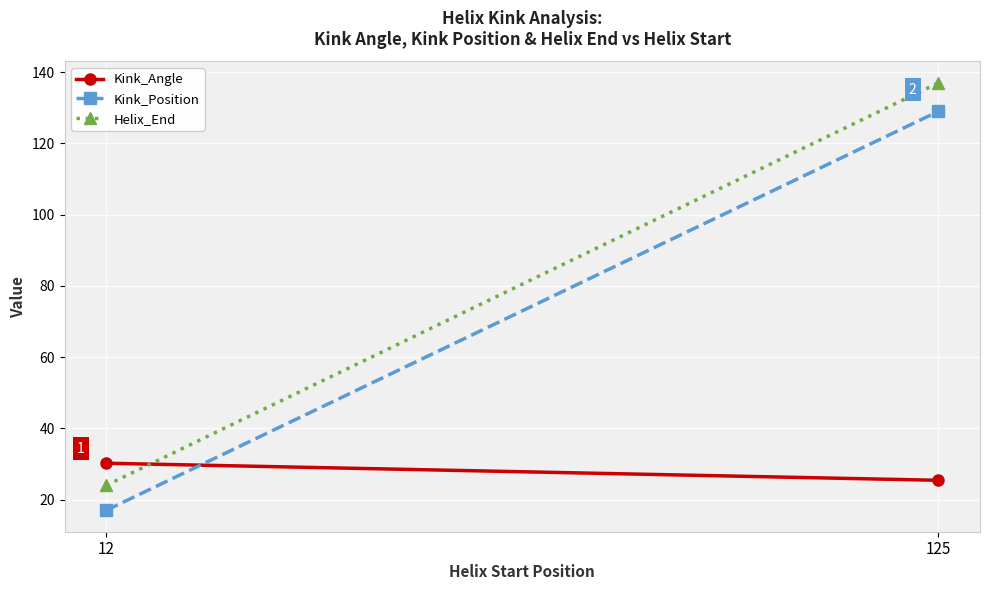

Reading left to right, transcribe all the data shown in this chart.

Kink_Angle: 30.2	25.4
Kink_Position: 17.0	129.0
Helix_End: 24.0	137.0